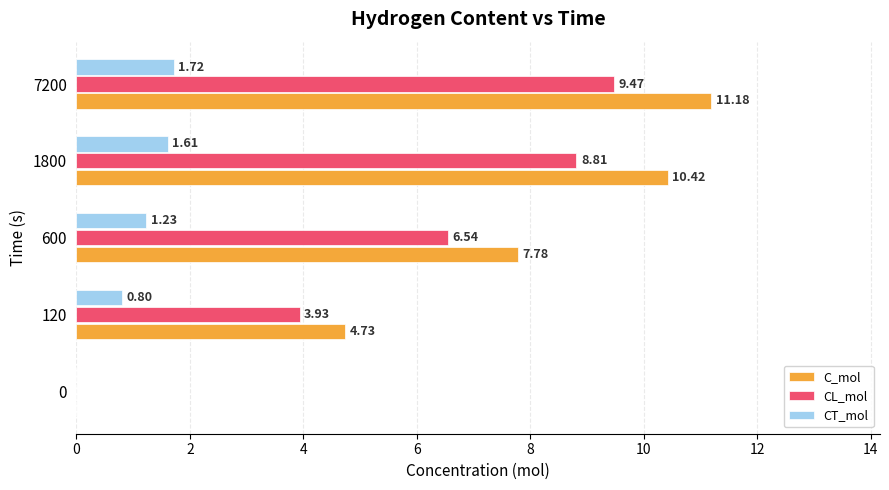

What is the sum of all C_mol values?

34.1